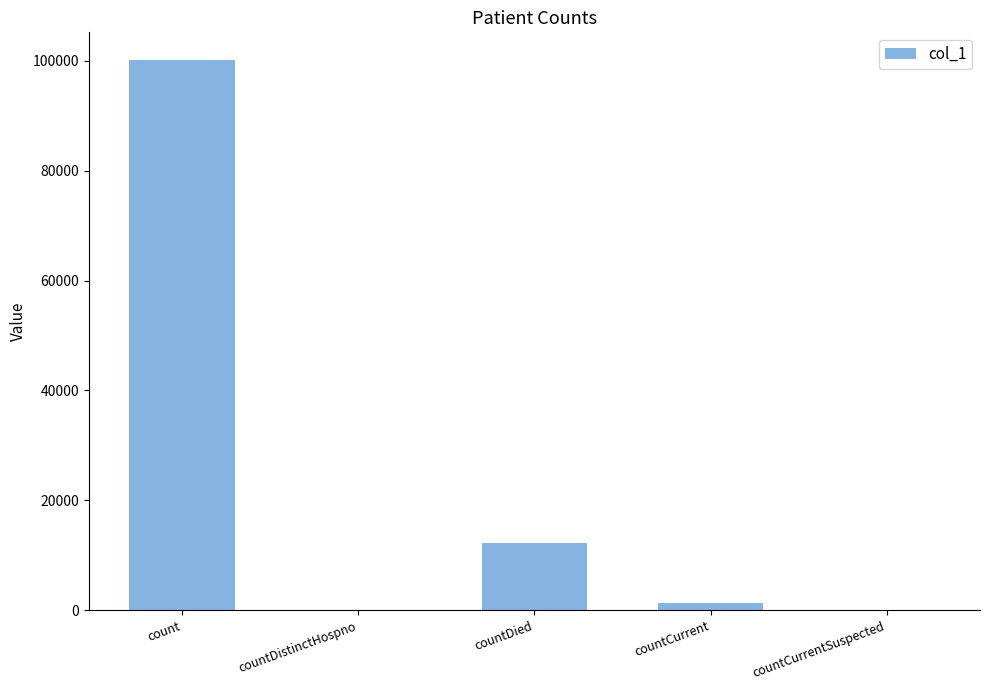

Which has a higher value, count or countCurrentSuspected?

count